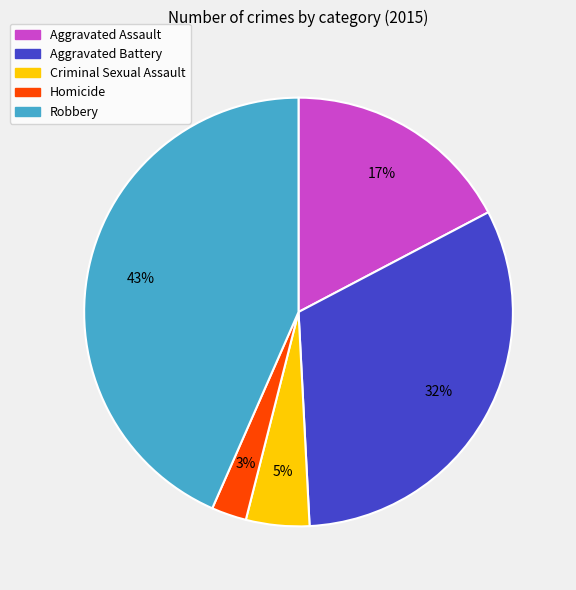

To the nearest percent, what portion does Robbery represent?

43%